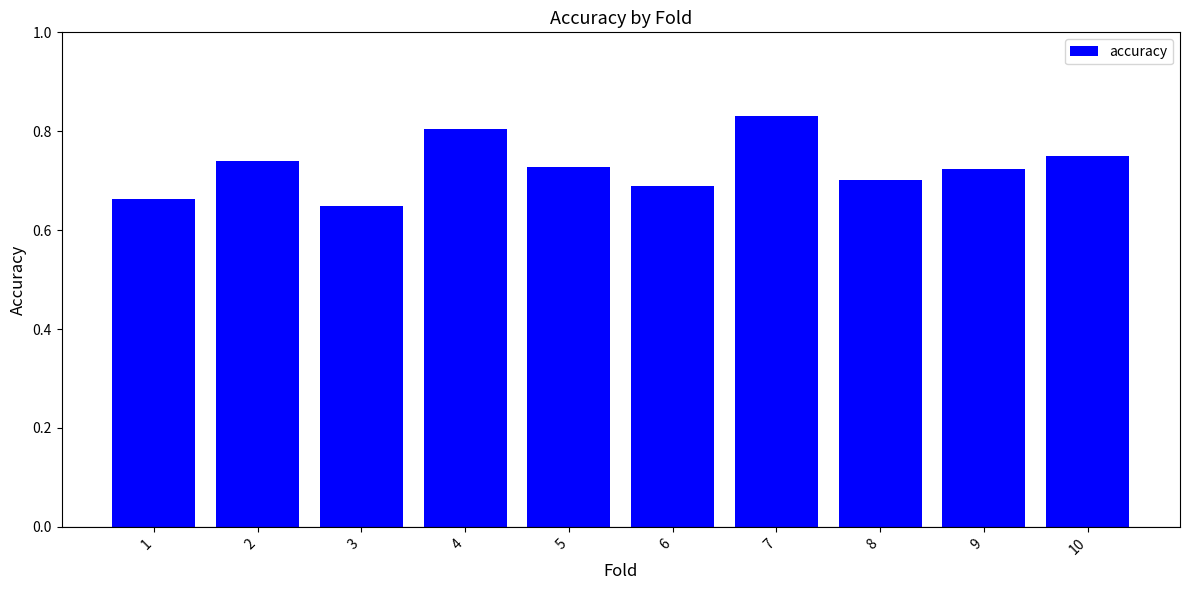

Does the chart contain any negative values?

No